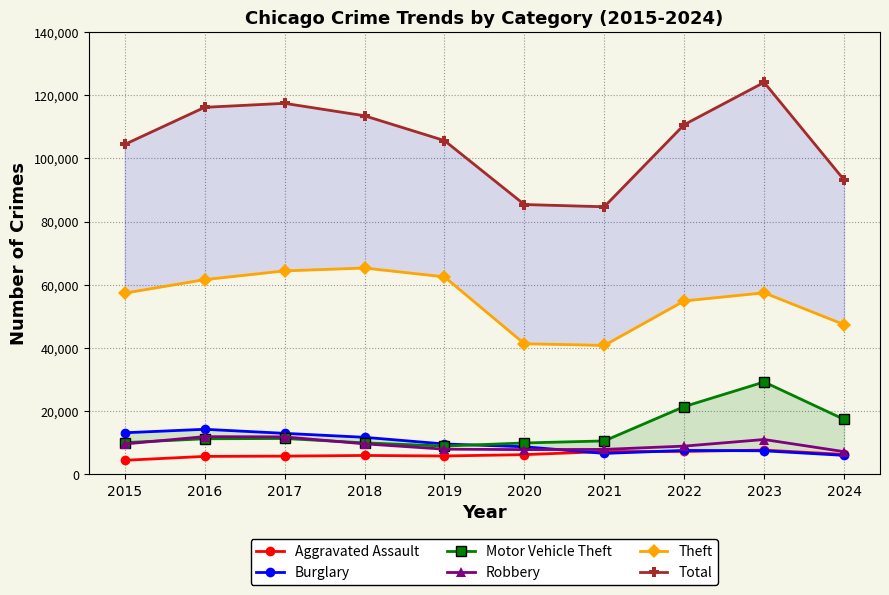

How many data points in Aggravated Assault are above 6265?

4